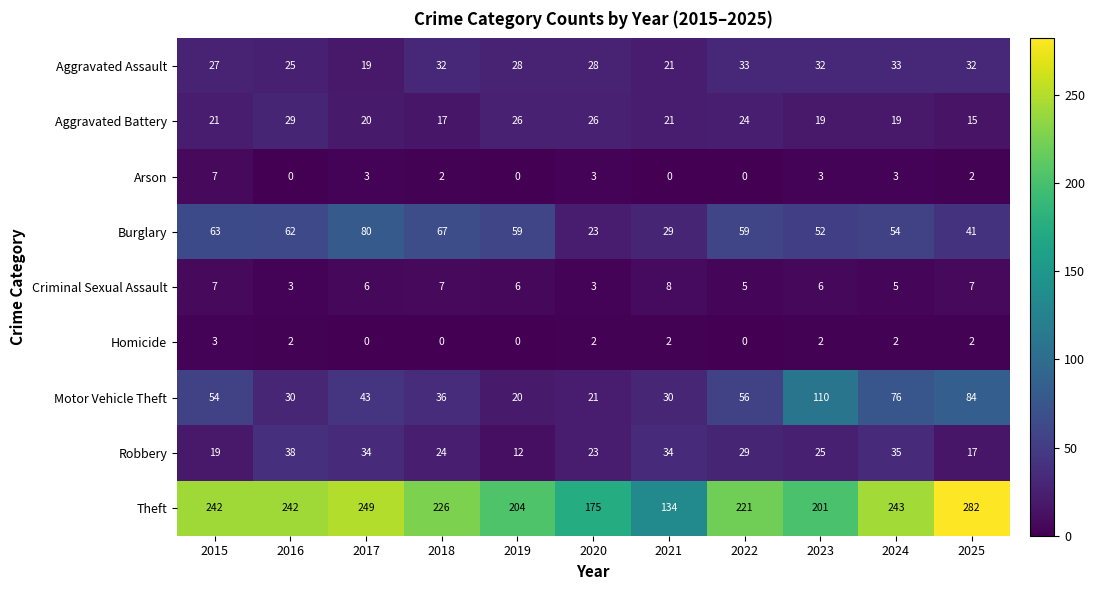

How many distinct data groups are displayed?

9